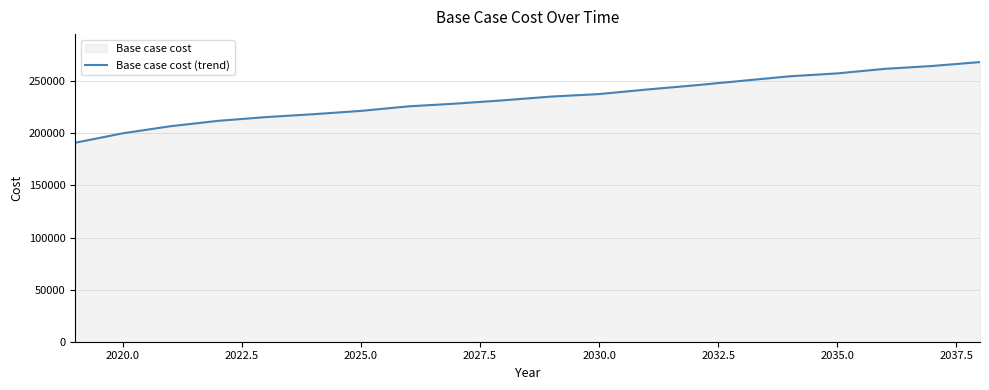

Read the value at 2025.0.

221605.1